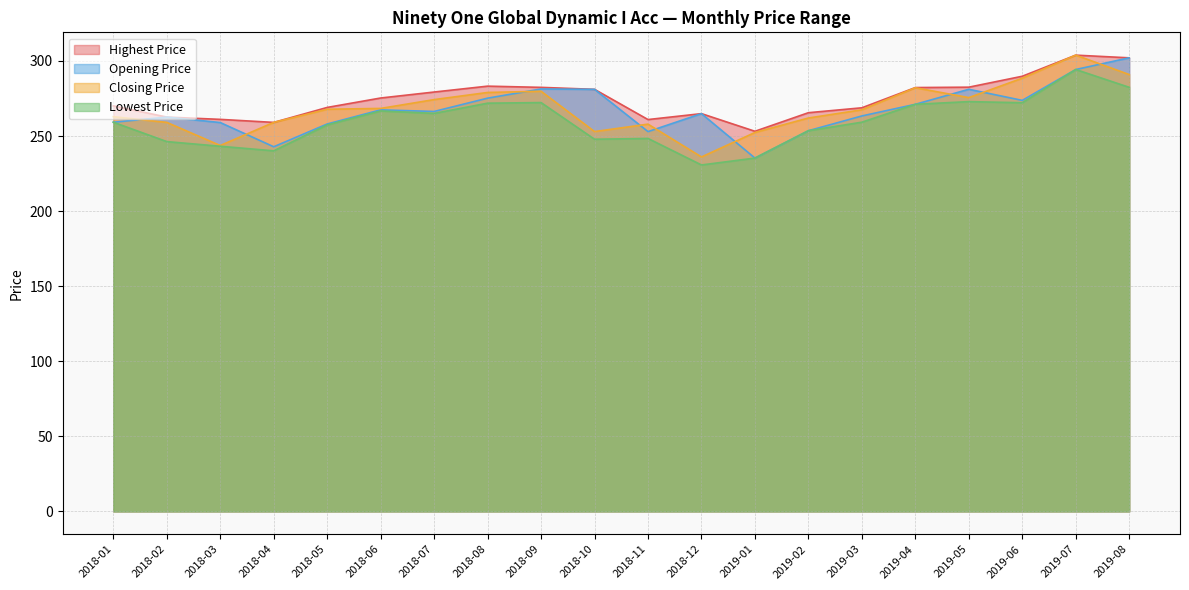

Reading left to right, extract all data points from this chart.

Opening Price: 259.2	262.6	259.0	242.8	258.0	267.4	266.4	275.2	281.3	281.1	252.9	264.9	235.3	253.5	263.4	271.1	281.1	273.7	294.3	302.1
Closing Price: 262.9	259.1	243.7	259.1	267.8	268.4	274.3	279.0	279.8	253.0	257.9	236.1	252.4	262.0	267.5	282.1	275.6	288.5	303.9	290.9
Highest Price: 270.1	262.6	261.1	259.1	269.0	275.3	279.3	283.2	282.4	281.1	261.0	264.9	253.2	265.5	268.8	282.3	282.5	289.8	303.9	302.1
Lowest Price: 259.2	246.3	243.2	240.1	257.4	266.7	265.0	271.9	272.3	247.9	248.4	230.7	235.3	253.5	259.2	271.1	272.9	272.2	294.3	282.4